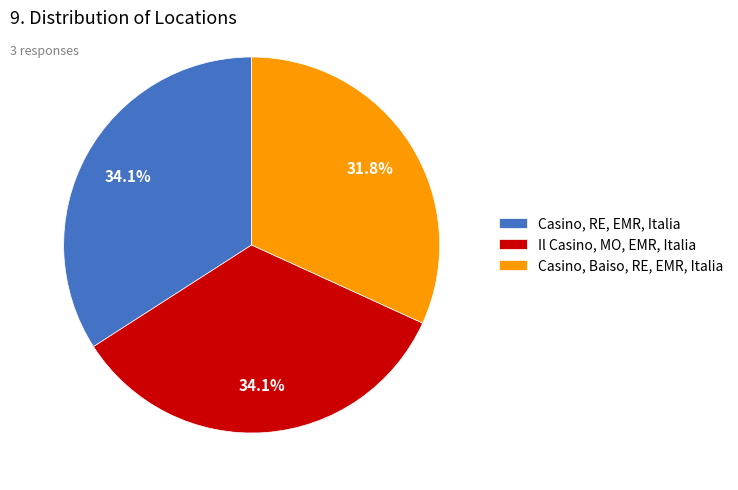

Is Casino, Baiso, RE, EMR, Italia the majority of the pie?

No